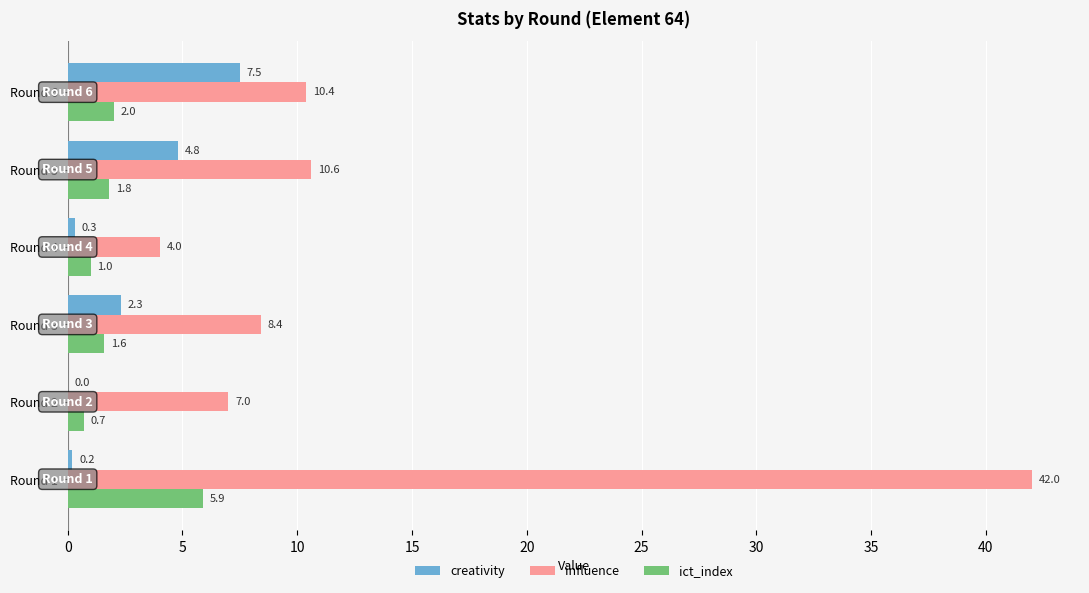

Which series changed the most between Round 1 and Round 3?

influence